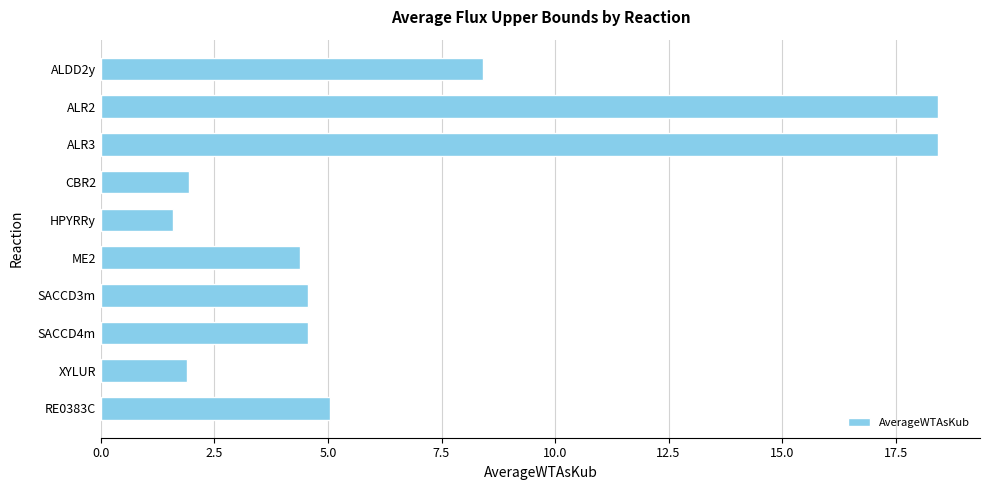

Reading top to bottom, extract all data points from this chart.

ALDD2y=8.4	ALR2=18.4	ALR3=18.4	CBR2=1.9	HPYRRy=1.6	ME2=4.4	SACCD3m=4.6	SACCD4m=4.6	XYLUR=1.9	RE0383C=5.0